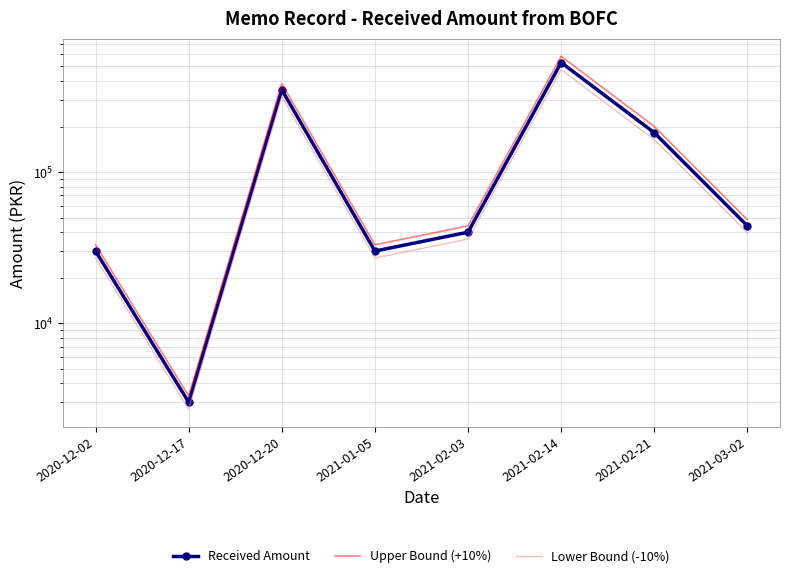

Rank the series at 2020-12-20 from highest to lowest value.

Upper Bound (+10%), Received Amount, Lower Bound (-10%)